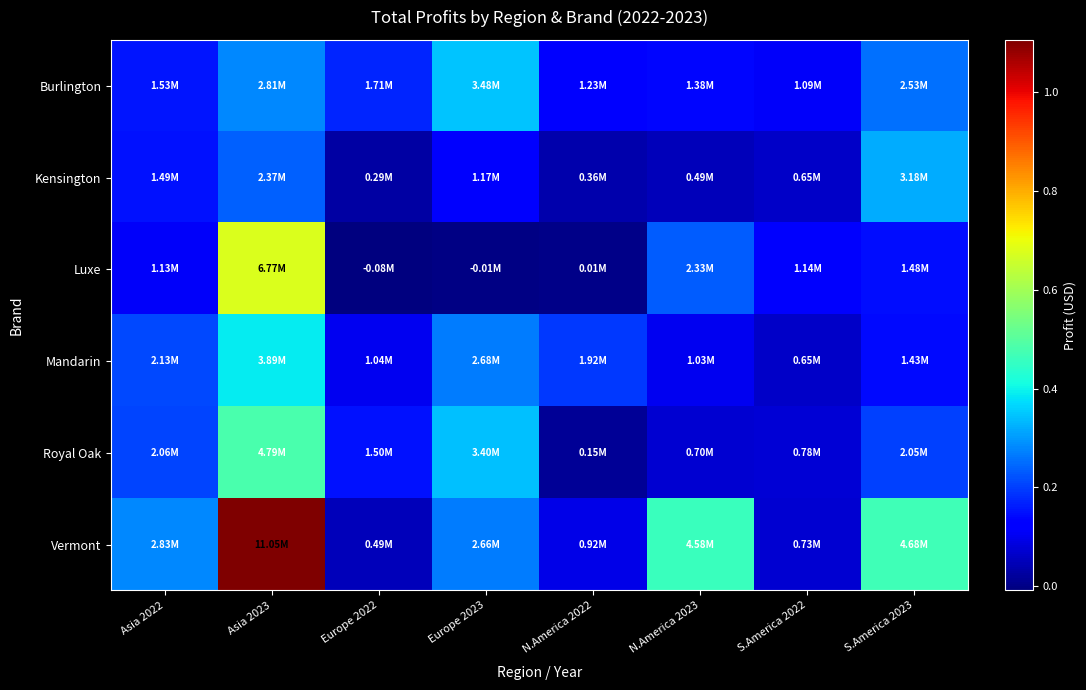

Which has a higher value, S.America 2022 or N.America 2023?

N.America 2023